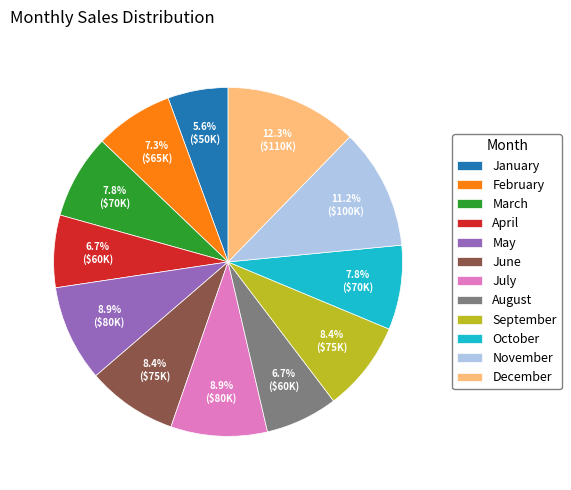

Is there a majority slice in this chart?

No